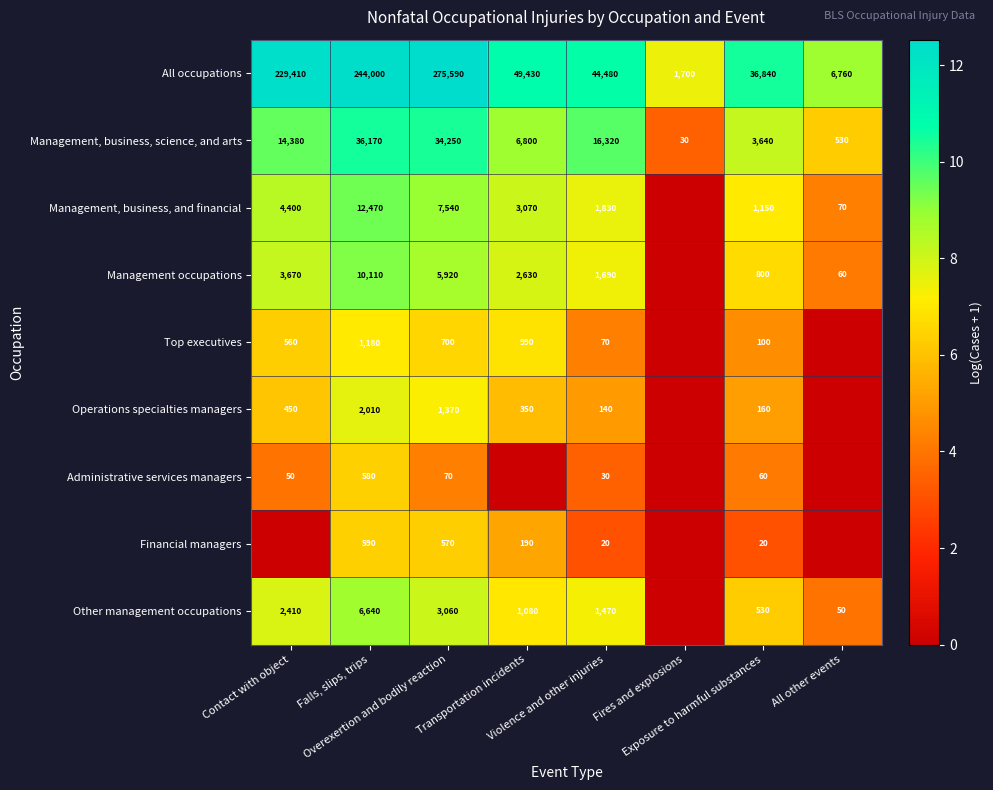

What is the average value of the All occupations series?

111026